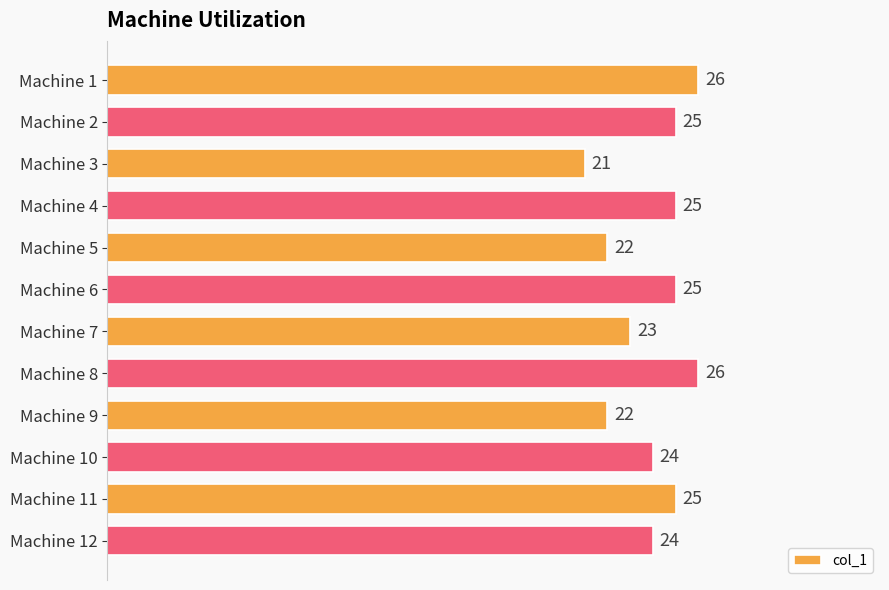

What is the value of the 9th bar from the top?

22